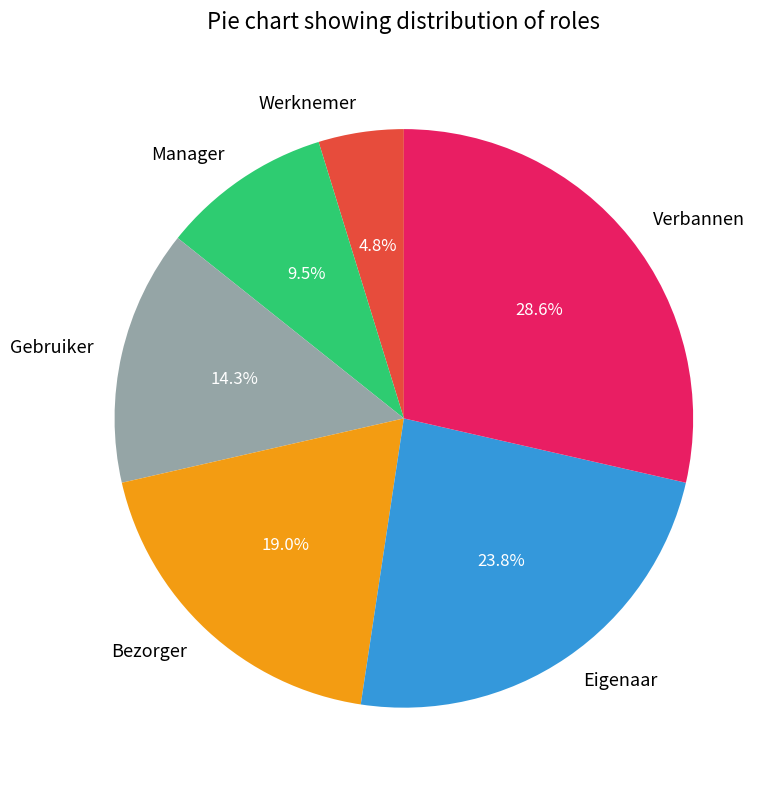

Is there a majority slice in this chart?

No